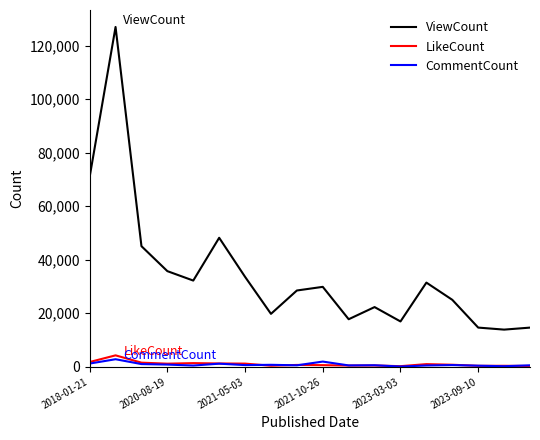

True or false: LikeCount has more than 2 points higher than both neighbors.

True